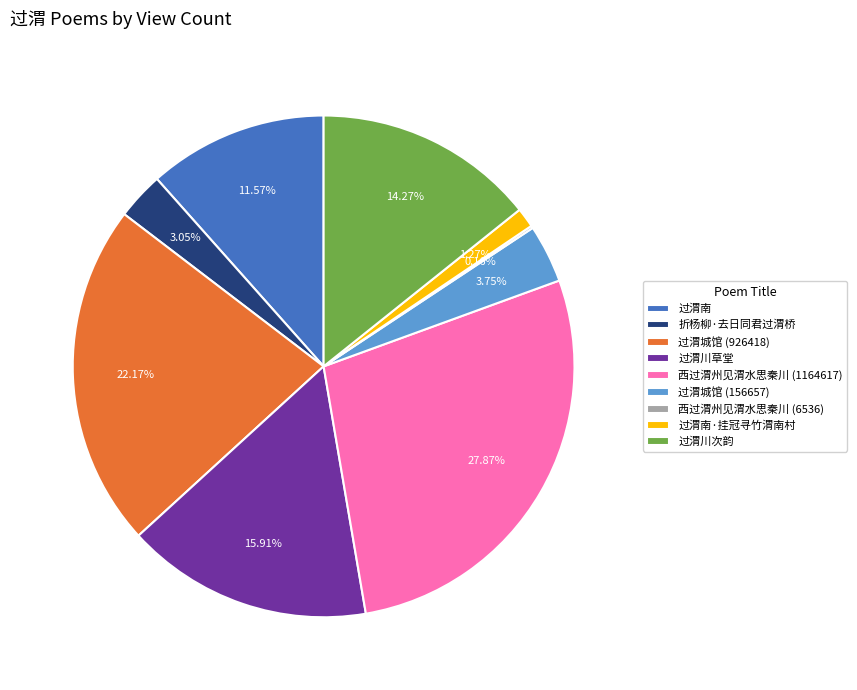

What is the ratio of the value at 过渭南 to the value at 过渭城馆 (156657)?

3.1